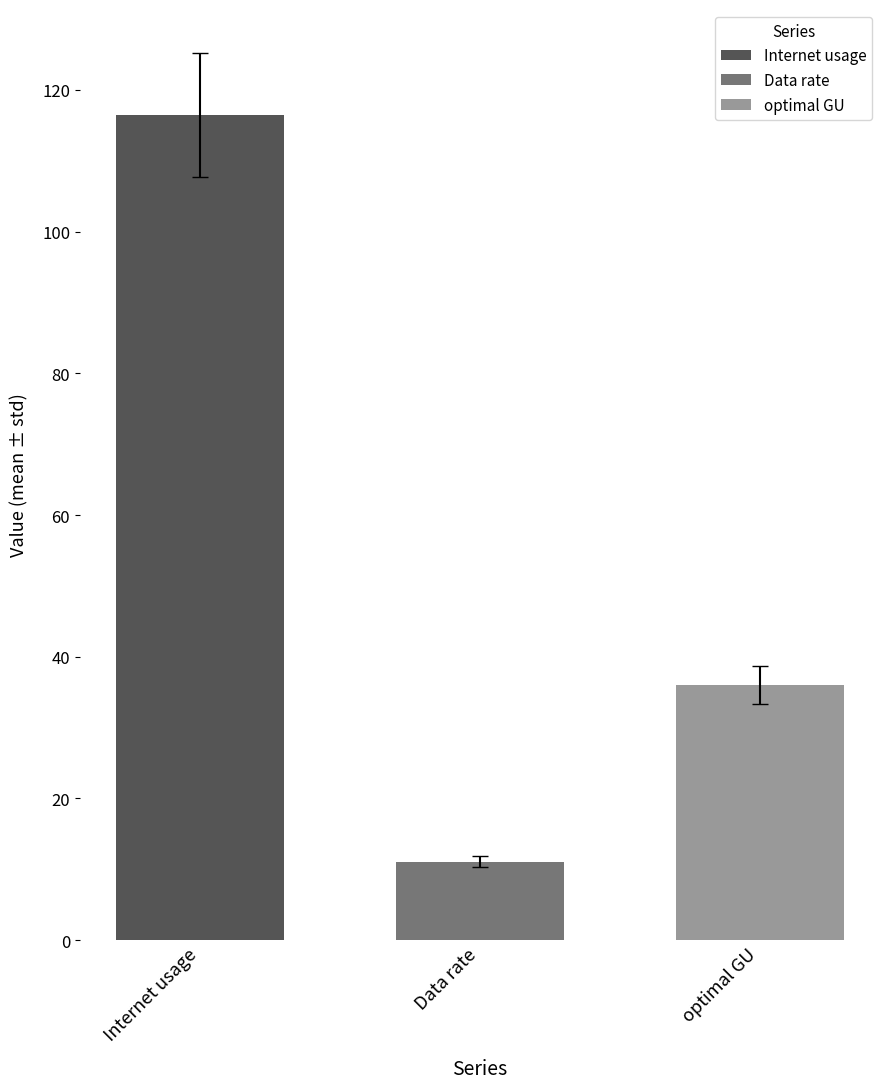

Rank the series by their maximum value, from lowest to highest.

Data rate, optimal GU, Internet usage